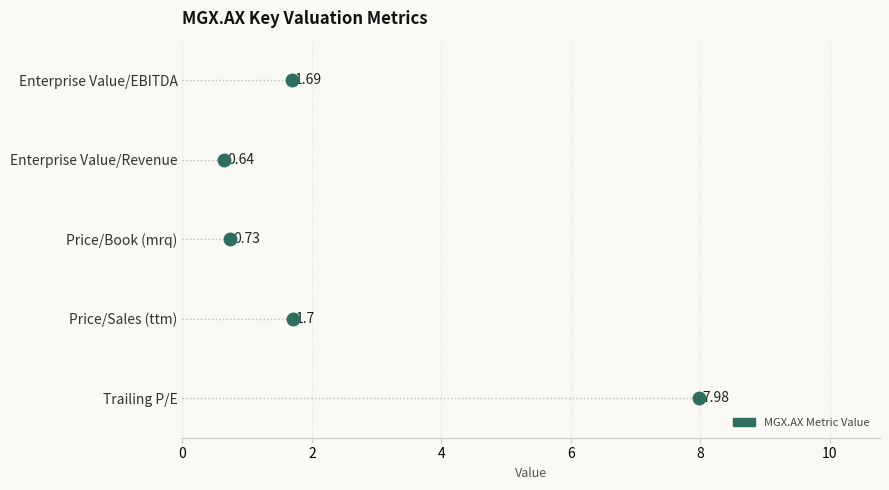

List the labels in order of value, largest first.

Trailing P/E, Price/Sales (ttm), Enterprise Value/EBITDA, Price/Book (mrq), Enterprise Value/Revenue